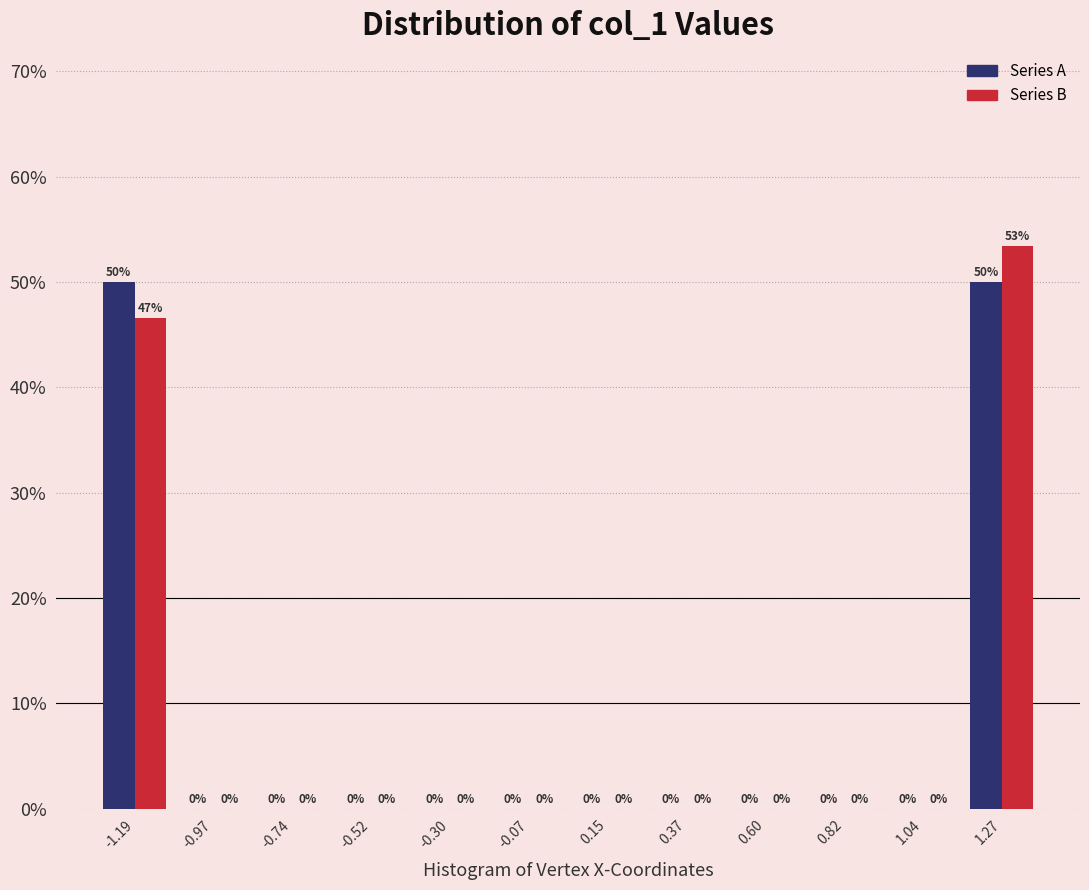

In the Series B series, which range on the x-axis has the tallest bar?

1.15 to 1.40